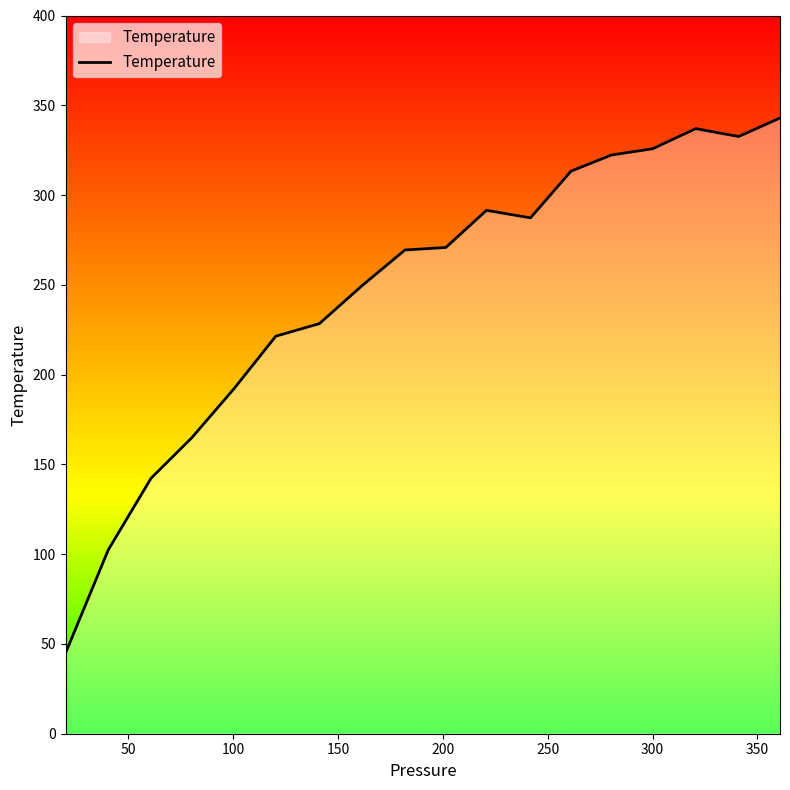

What is the difference between the maximum and minimum values?

298.0